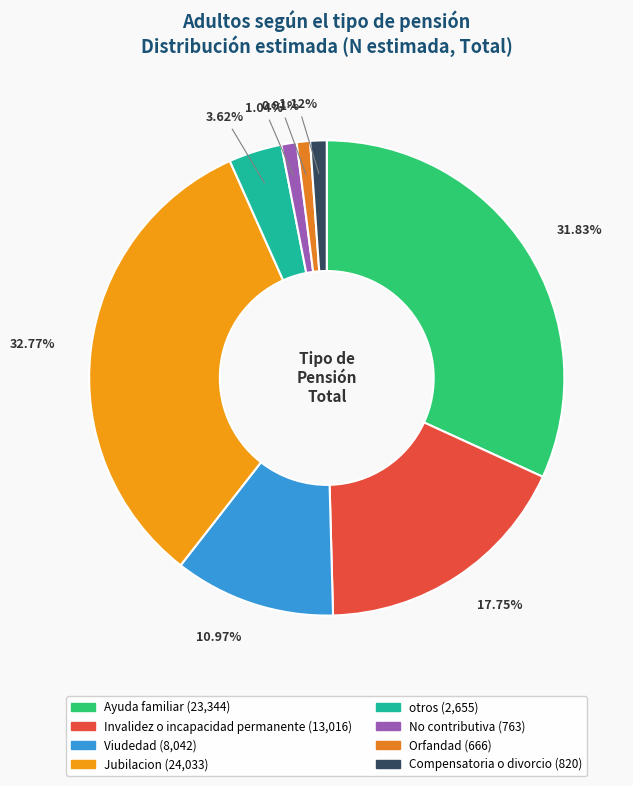

What is the ratio of the value at Invalidez o incapacidad permanente to the value at Compensatoria o divorcio?

15.9